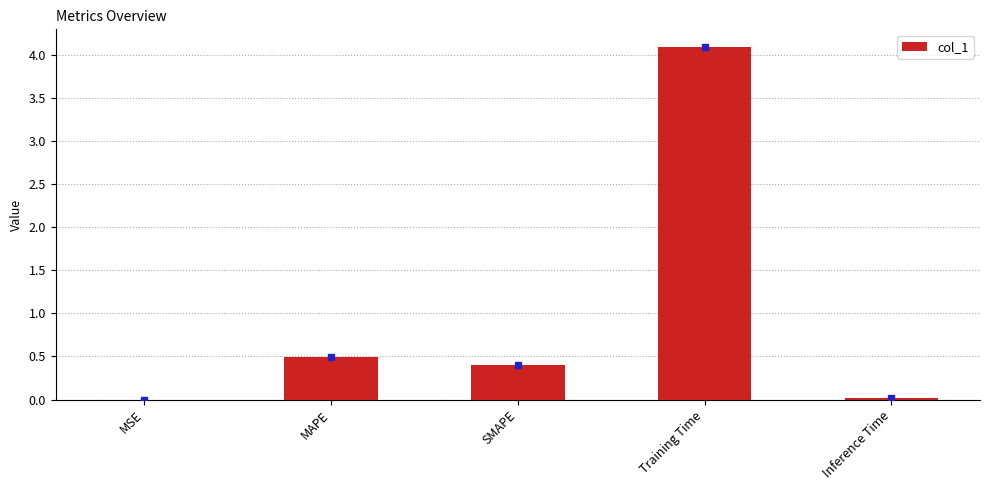

Is it true that the value at Training Time is 5.4?

False